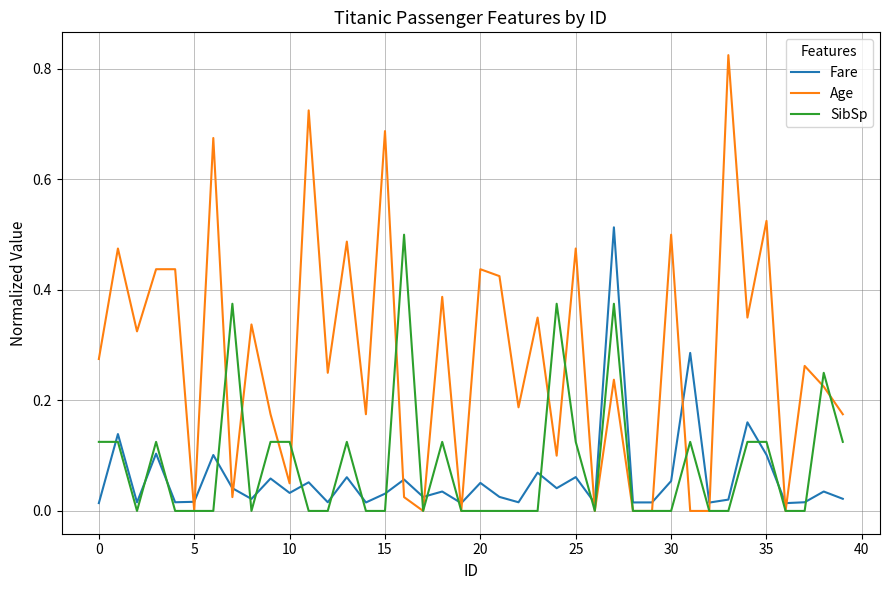

What is the sum of all Age values?

11.0